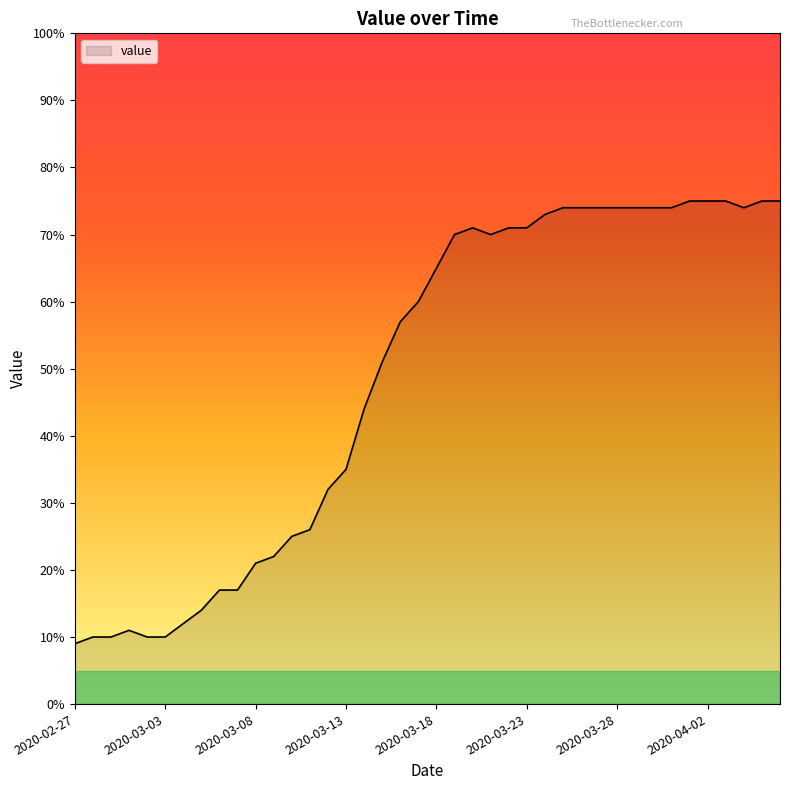

What is the difference between the maximum and minimum values?

66